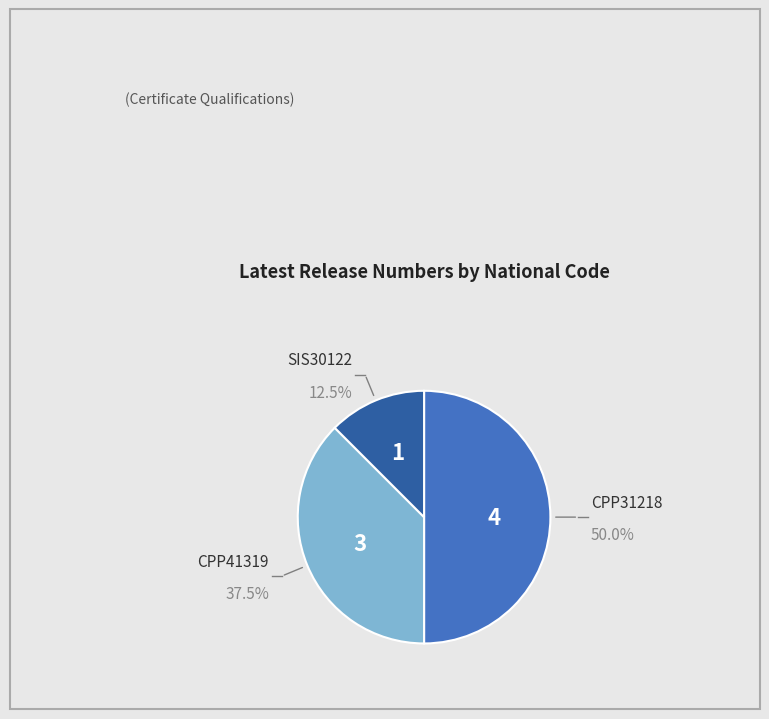

What is the largest slice in the pie chart?

CPP31218